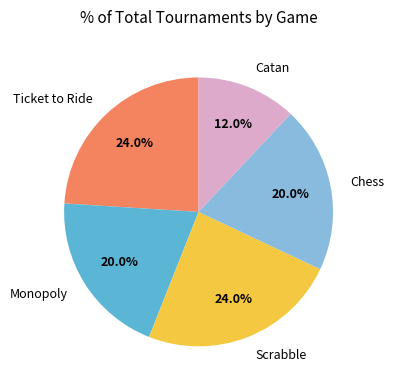

Is there any slice that represents more than half of the pie?

No